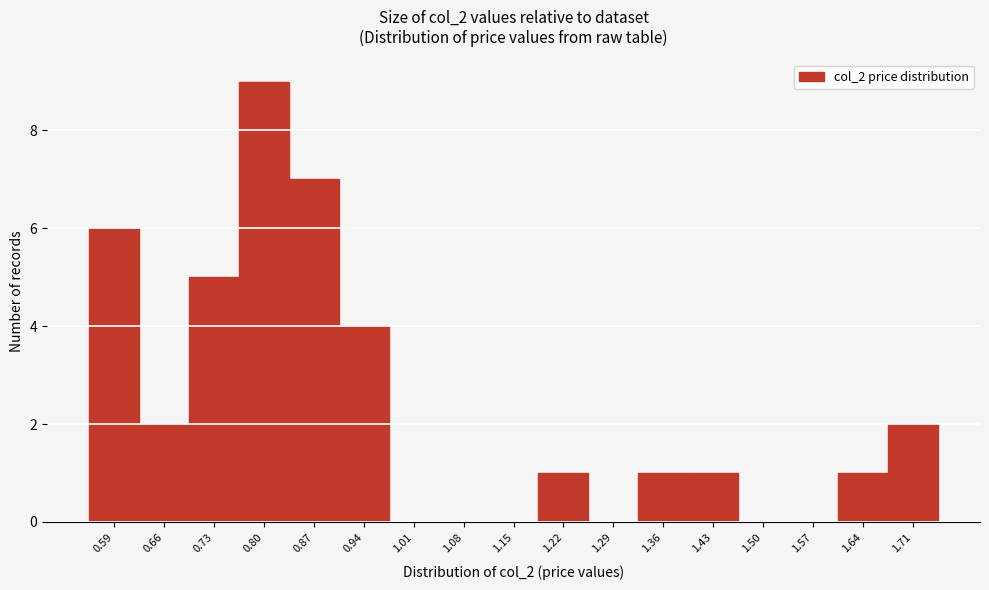

Reading left to right, list every bar in this chart as the range it spans on the x-axis followed by its height. Neither the bar edges nor the heights are printed on the chart, so give them approximately, as read against the axes.

0.55 to 0.62: 6
0.62 to 0.69: 2
0.69 to 0.76: 5
0.76 to 0.83: 9
0.83 to 0.90: 7
0.90 to 0.97: 4
0.97 to 1.04: 0
1.04 to 1.11: 0
1.11 to 1.19: 0
1.19 to 1.26: 1
1.26 to 1.33: 0
1.33 to 1.40: 1
1.40 to 1.47: 1
1.47 to 1.54: 0
1.54 to 1.61: 0
1.61 to 1.68: 1
1.68 to 1.75: 2